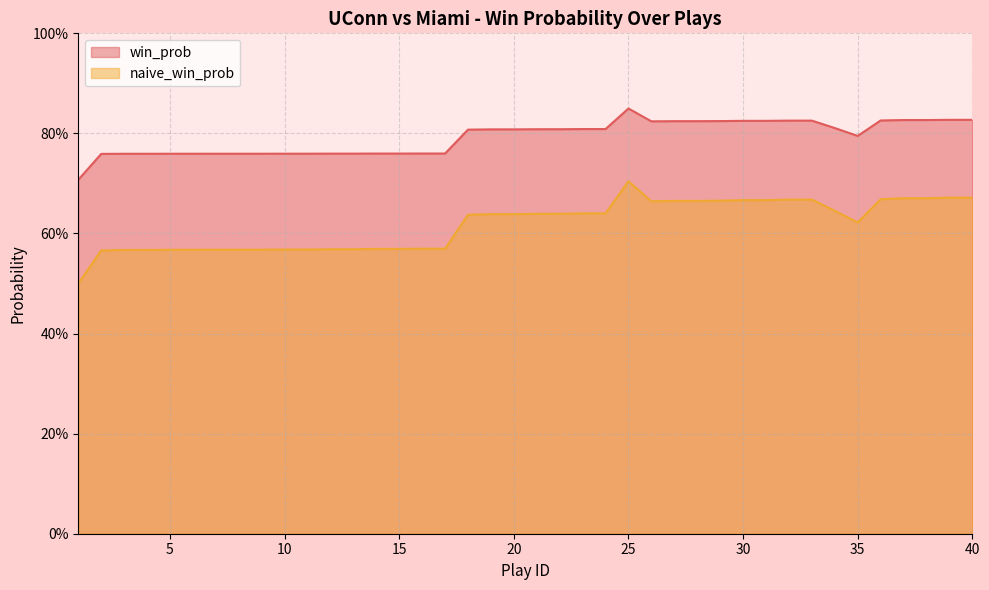

What is the sum of the win_prob values at 8 and 16?

1.5